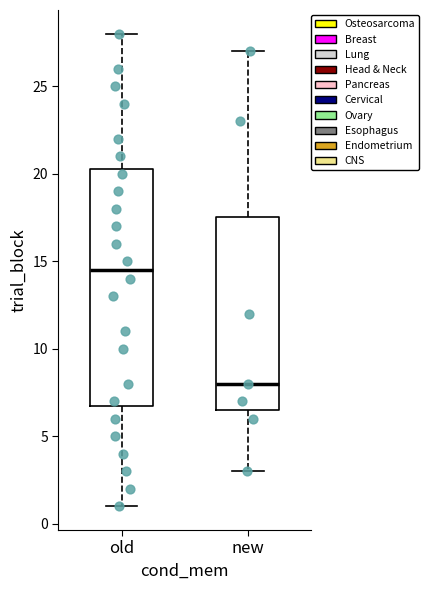

Comparing the boxes themselves (not the whiskers), which one is the tallest?

old